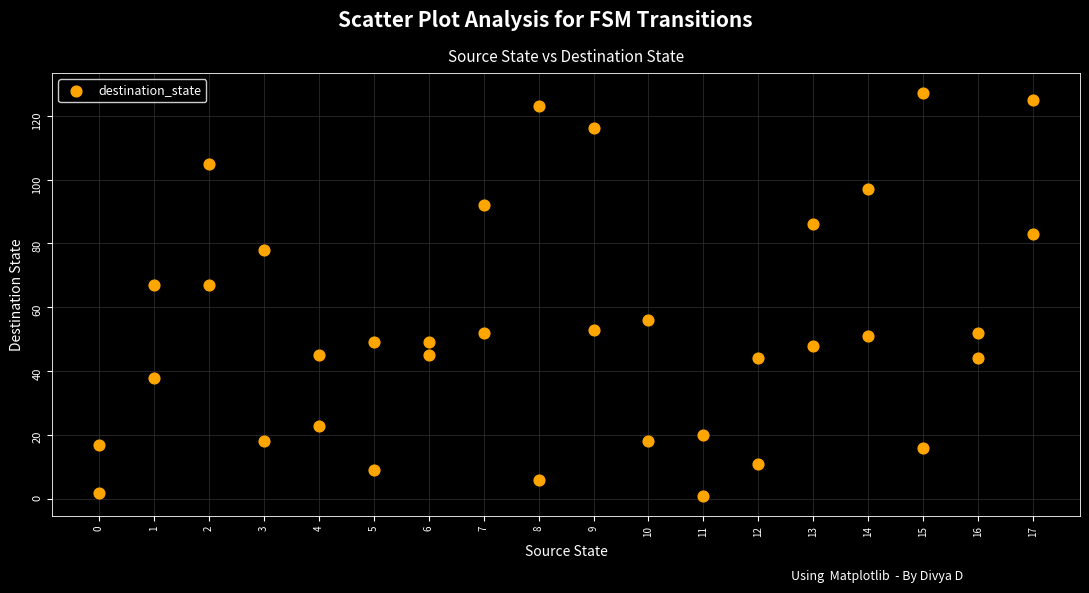

What is the range of X values (max minus min)?

17